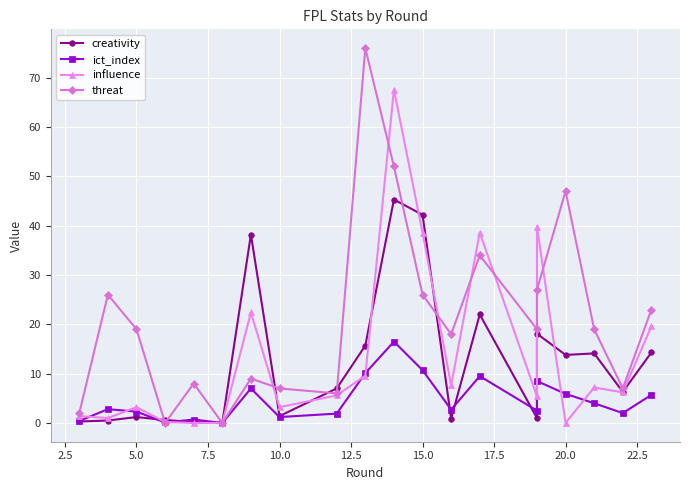

How many interior local valleys does the influence series have?

6